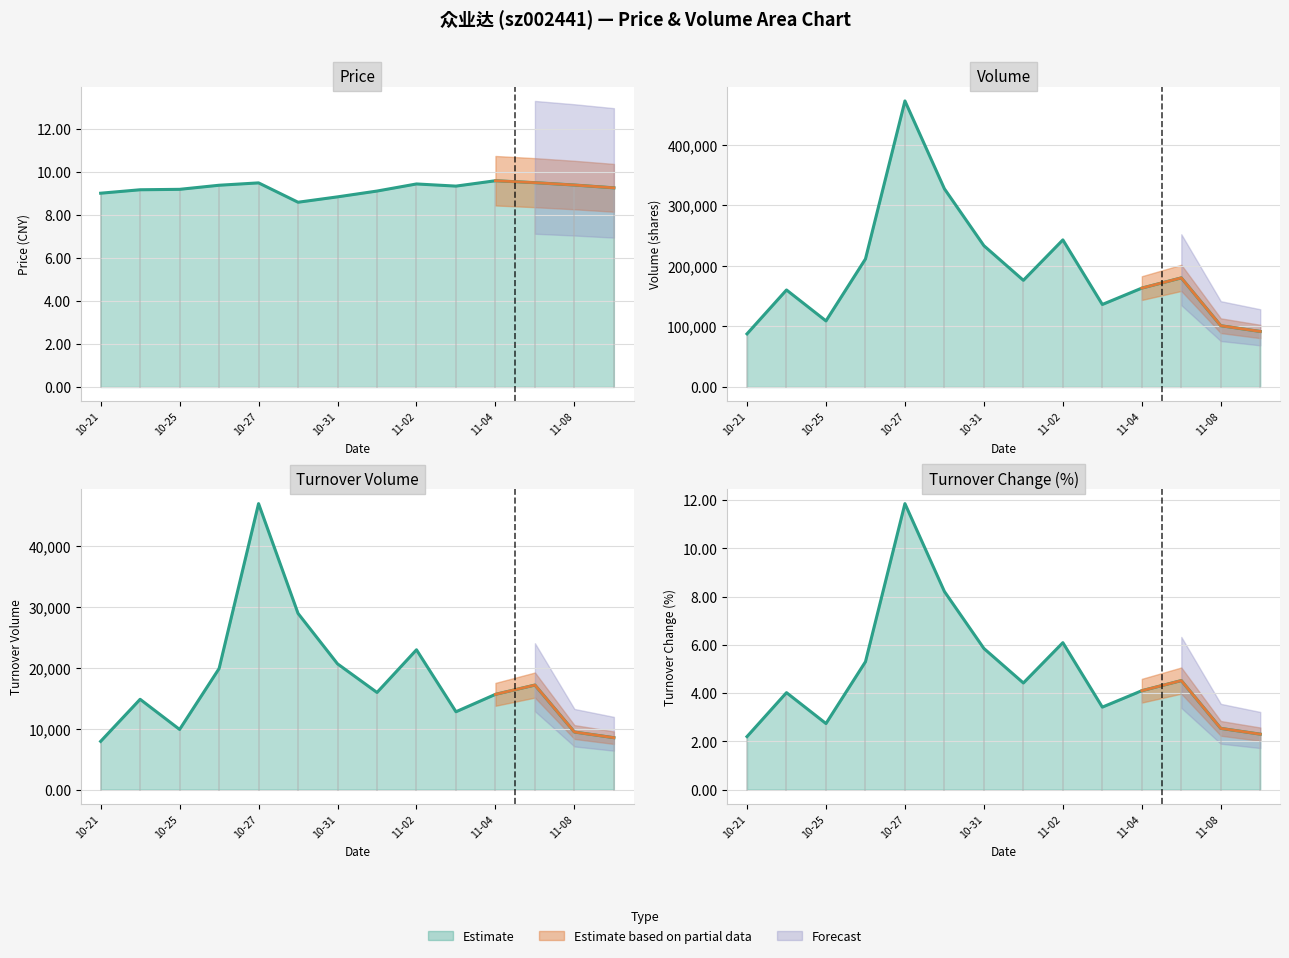

Where is t_change nearest to the value 7?

11-02